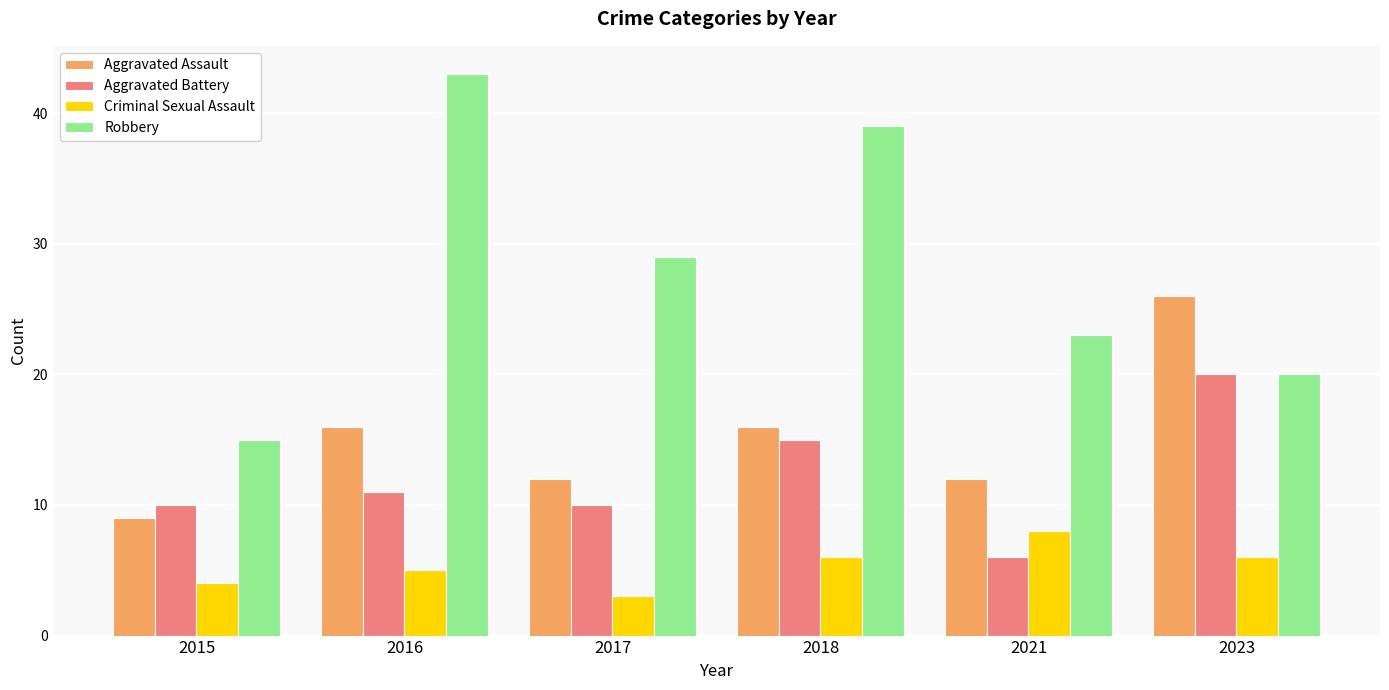

Is it true that Robbery equals 15 at 2015?

True